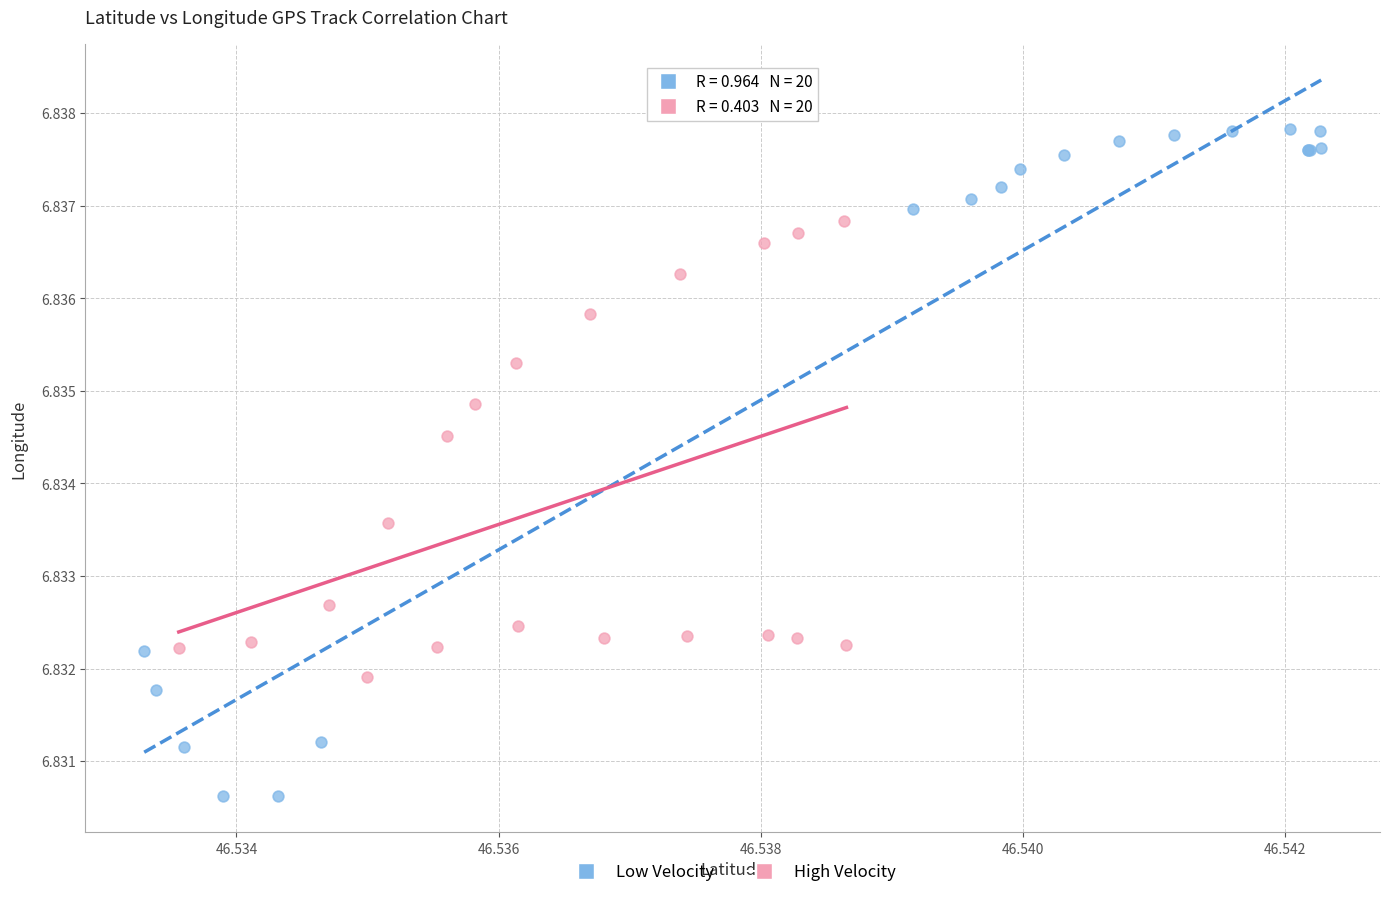

What are all the series names shown in the legend?

Low Velocity, High Velocity